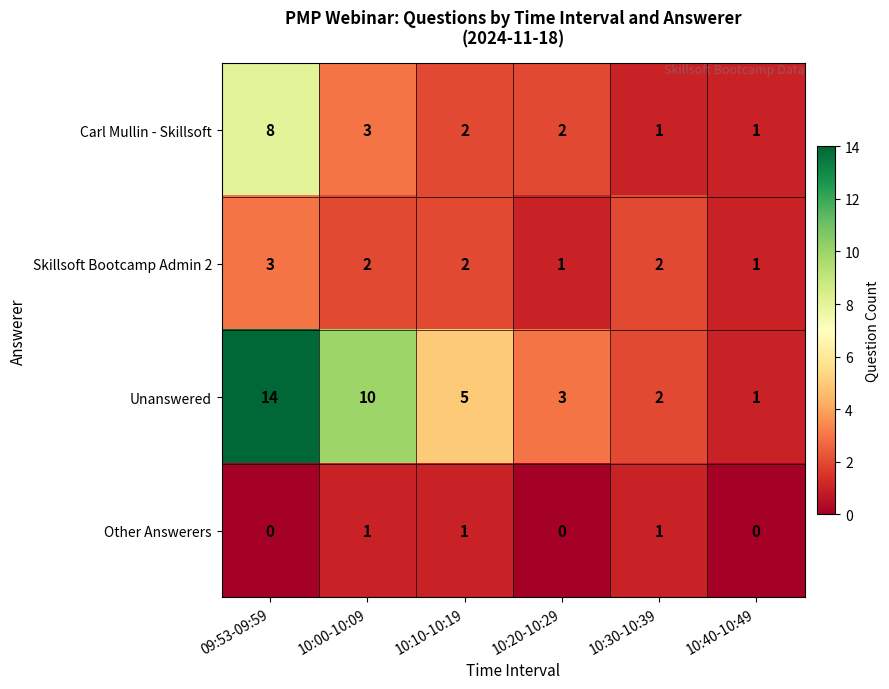

Reading left to right, transcribe all the data shown in this chart.

Carl Mullin - Skillsoft: 09:53-09:59=8	10:00-10:09=3	10:10-10:19=2	10:20-10:29=2	10:30-10:39=1	10:40-10:49=1
Skillsoft Bootcamp Admin 2: 09:53-09:59=3	10:00-10:09=2	10:10-10:19=2	10:20-10:29=1	10:30-10:39=2	10:40-10:49=1
Unanswered: 09:53-09:59=14	10:00-10:09=10	10:10-10:19=5	10:20-10:29=3	10:30-10:39=2	10:40-10:49=1
Other Answerers: 09:53-09:59=0	10:00-10:09=1	10:10-10:19=1	10:20-10:29=0	10:30-10:39=1	10:40-10:49=0